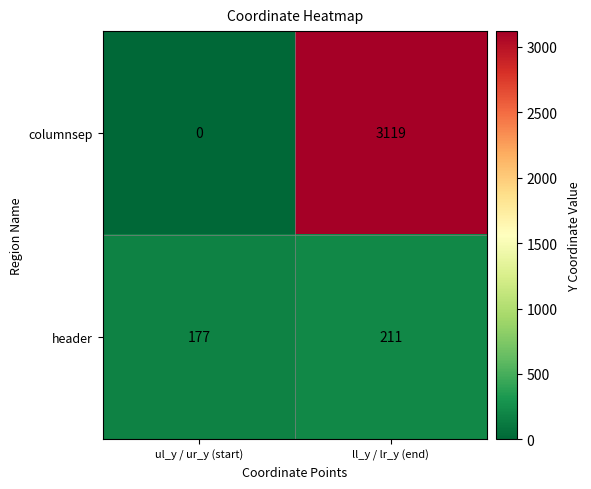

At which category does the chart reach its minimum across all series?

ul_y / ur_y (start)